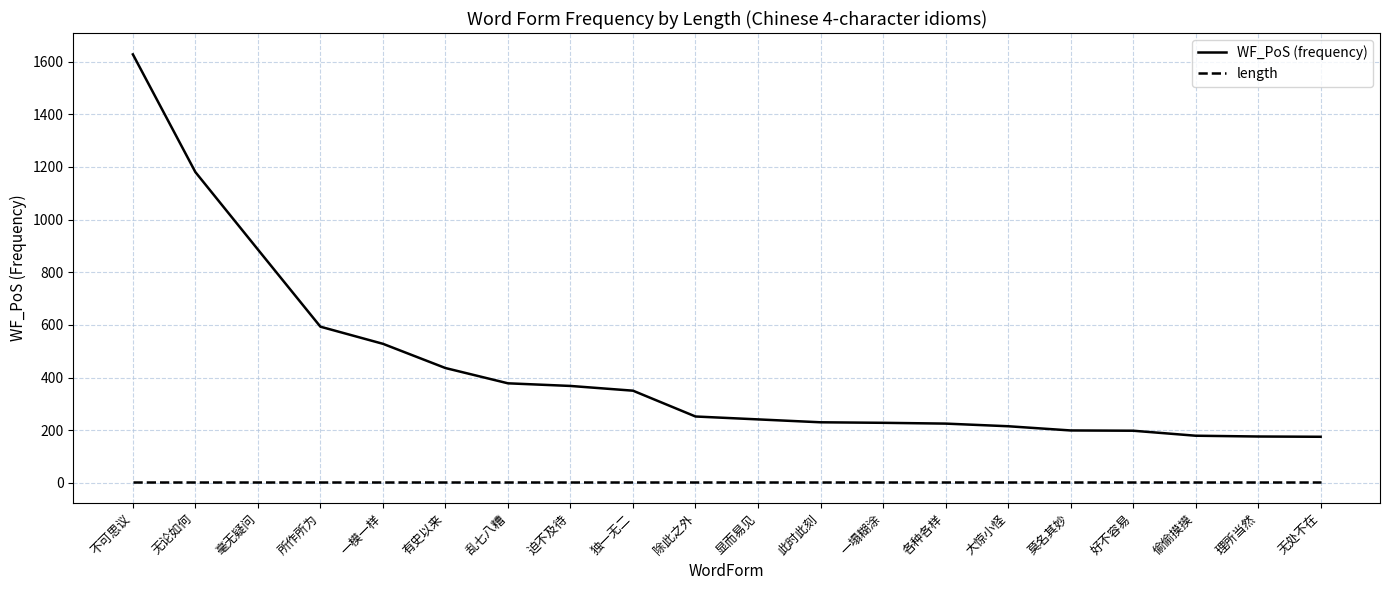

What is the sum of all length values?

80